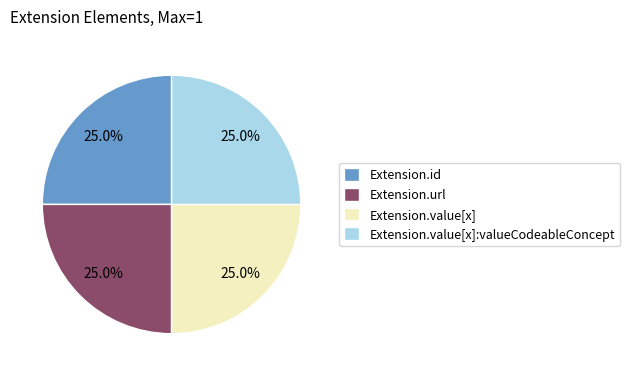

Does any single category account for the majority?

No